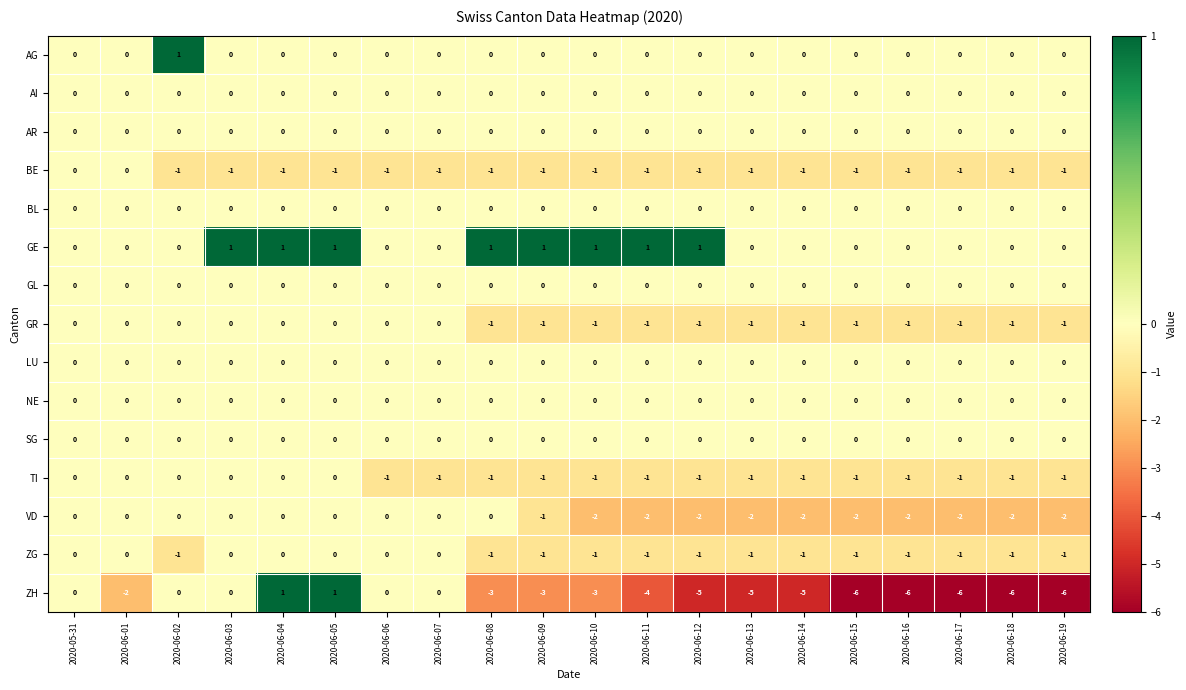

Is the value of GR at 2020-06-12 greater than the value of VD at 2020-06-04?

No